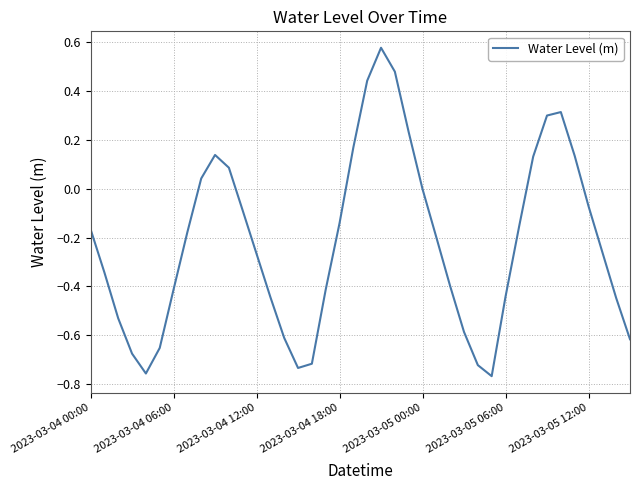

What is the difference between the maximum and minimum values?

1.3